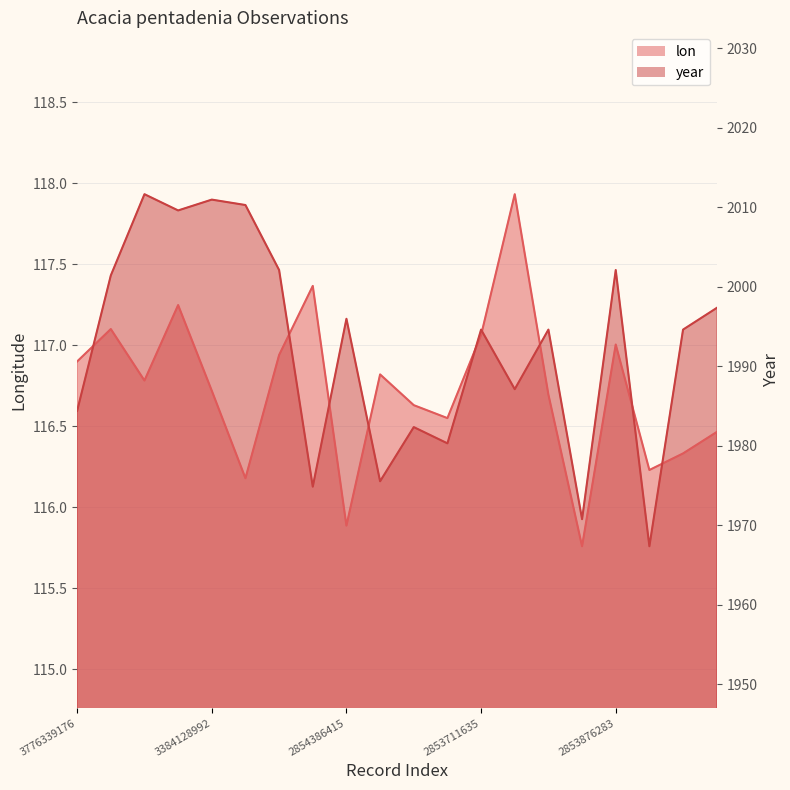

Between 2829487959 and 2853711635, which series saw the biggest shift?

year